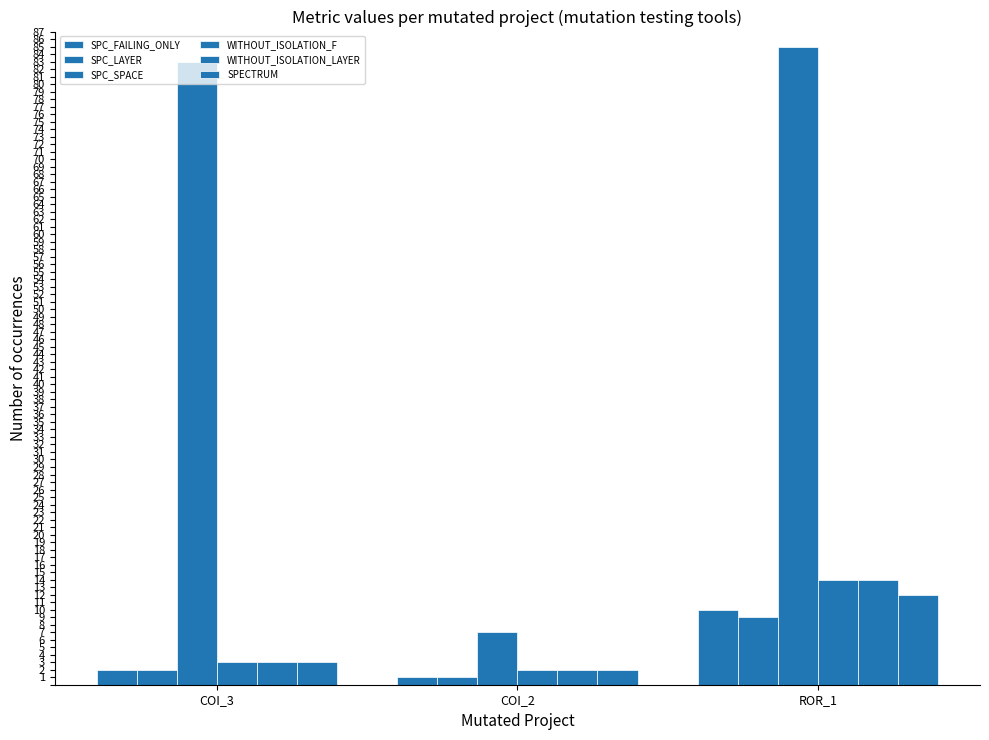

How many data points does each series have?

3